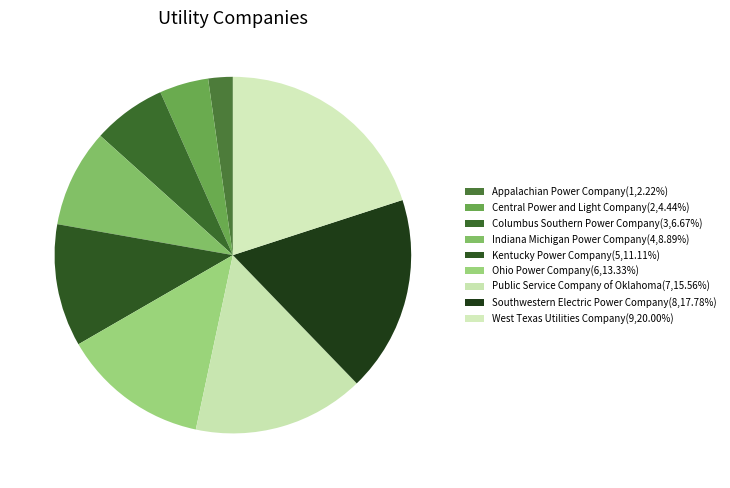

Between Kentucky Power Company and Ohio Power Company, which is larger?

Ohio Power Company